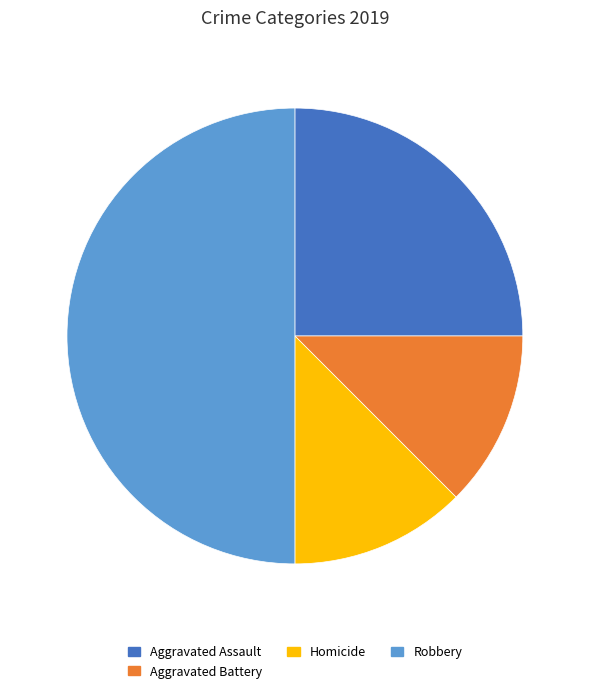

Is Aggravated Assault the majority of the pie?

No